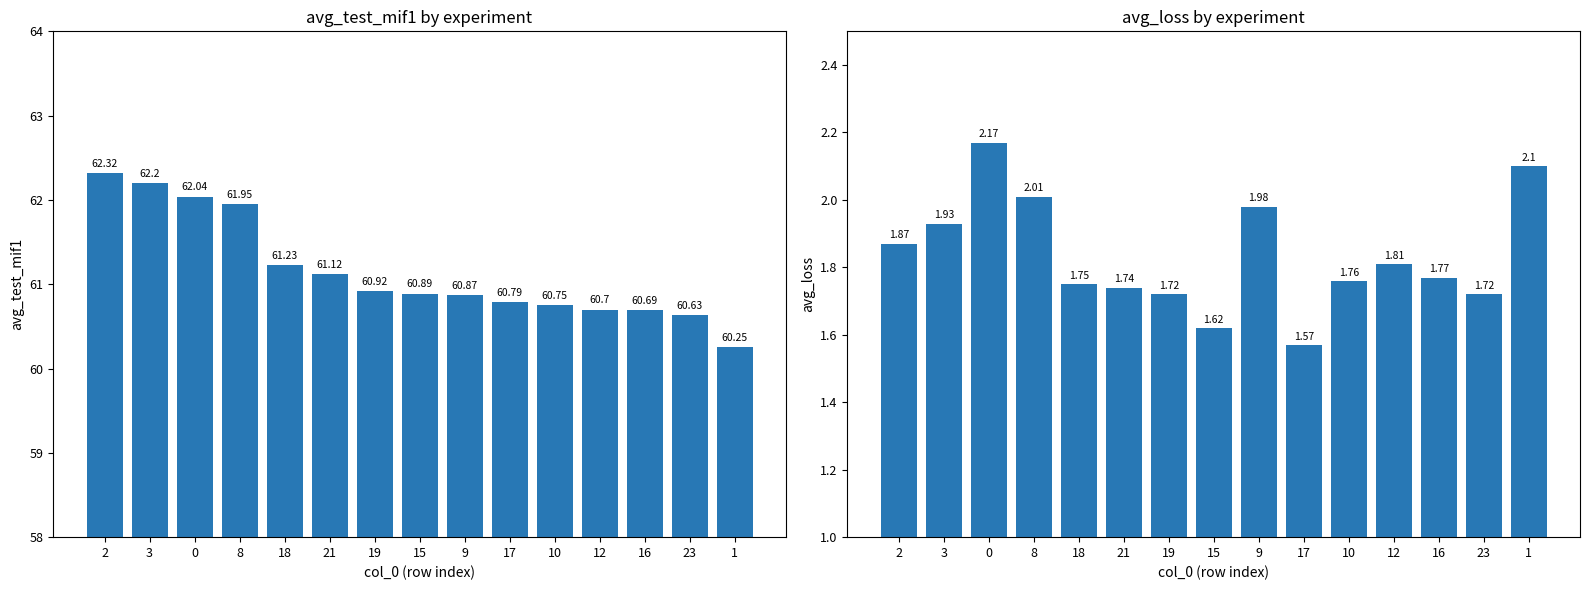

Reading left to right, extract all data points from this chart.

avg_test_mif1: 62.3	62.2	62.0	62.0	61.2	61.1	60.9	60.9	60.9	60.8	60.8	60.7	60.7	60.6	60.2
avg_loss: 1.9	1.9	2.2	2.0	1.8	1.7	1.7	1.6	2.0	1.6	1.8	1.8	1.8	1.7	2.1